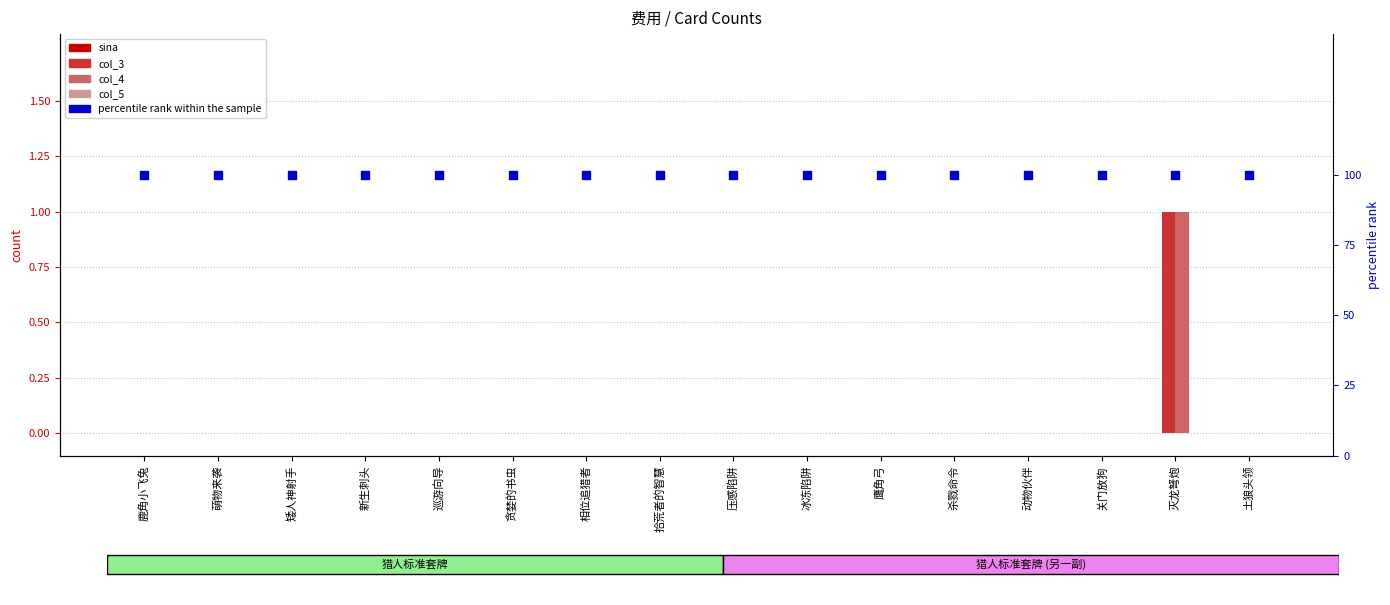

What is the total value across all series at 新生刺头?

1